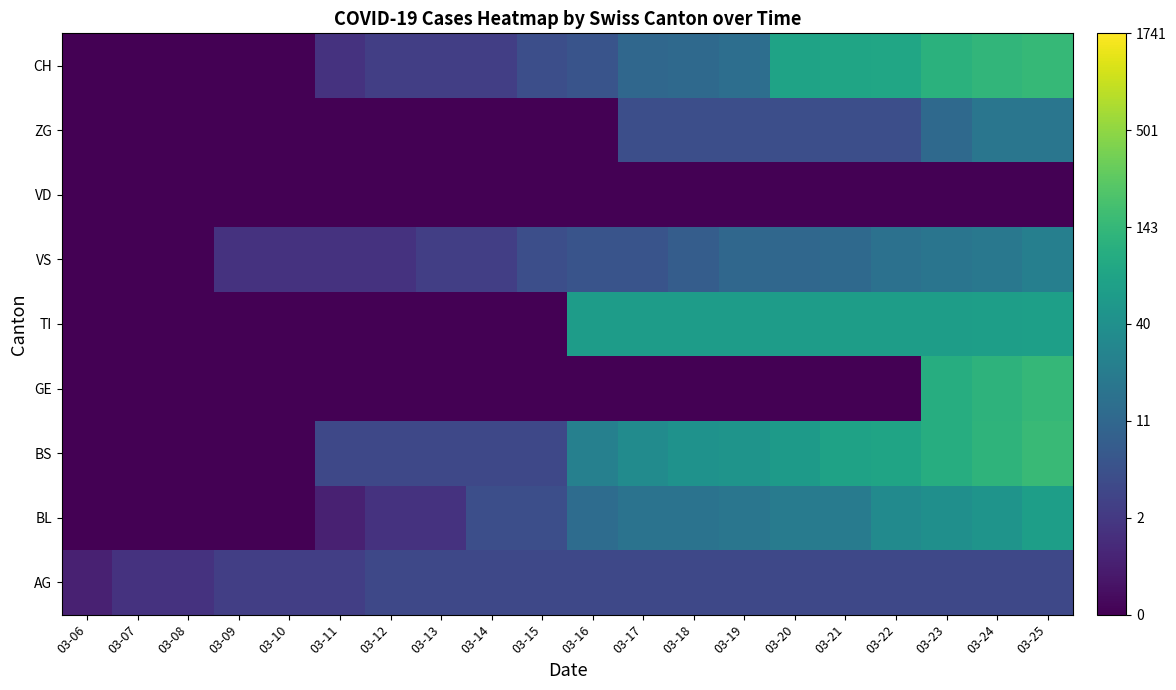

Reading left to right, transcribe all the data shown in this chart.

AG: 03-06=0.7	03-07=1.1	03-08=1.1	03-09=1.4	03-10=1.4	03-11=1.4	03-12=1.6	03-13=1.6	03-14=1.6	03-15=1.6	03-16=1.6	03-17=1.6	03-18=1.6	03-19=1.6	03-20=1.6	03-21=1.6	03-22=1.6	03-23=1.6	03-24=1.6	03-25=1.6
BL: 03-06=0.0	03-07=0.0	03-08=0.0	03-09=0.0	03-10=0.0	03-11=0.7	03-12=1.1	03-13=1.1	03-14=1.8	03-15=1.8	03-16=2.6	03-17=2.8	03-18=2.8	03-19=2.9	03-20=3.1	03-21=3.1	03-22=3.6	03-23=3.7	03-24=3.9	03-25=4.2
BS: 03-06=0.0	03-07=0.0	03-08=0.0	03-09=0.0	03-10=0.0	03-11=1.6	03-12=1.6	03-13=1.6	03-14=1.6	03-15=1.6	03-16=3.3	03-17=3.6	03-18=3.8	03-19=3.9	03-20=4.1	03-21=4.3	03-22=4.4	03-23=4.7	03-24=4.9	03-25=5.0
GE: 03-06=0.0	03-07=0.0	03-08=0.0	03-09=0.0	03-10=0.0	03-11=0.0	03-12=0.0	03-13=0.0	03-14=0.0	03-15=0.0	03-16=0.0	03-17=0.0	03-18=0.0	03-19=0.0	03-20=0.0	03-21=0.0	03-22=0.0	03-23=4.6	03-24=4.8	03-25=5.0
TI: 03-06=0.0	03-07=0.0	03-08=0.0	03-09=0.0	03-10=0.0	03-11=0.0	03-12=0.0	03-13=0.0	03-14=0.0	03-15=0.0	03-16=4.1	03-17=4.1	03-18=4.1	03-19=4.1	03-20=4.1	03-21=4.1	03-22=4.1	03-23=4.1	03-24=4.2	03-25=4.2
VS: 03-06=0.0	03-07=0.0	03-08=0.0	03-09=1.1	03-10=1.1	03-11=1.1	03-12=1.1	03-13=1.4	03-14=1.4	03-15=1.8	03-16=1.9	03-17=1.9	03-18=2.2	03-19=2.5	03-20=2.5	03-21=2.6	03-22=2.8	03-23=2.9	03-24=3.0	03-25=3.2
VD: 03-06=0.0	03-07=0.0	03-08=0.0	03-09=0.0	03-10=0.0	03-11=0.0	03-12=0.0	03-13=0.0	03-14=0.0	03-15=0.0	03-16=0.0	03-17=0.0	03-18=0.0	03-19=0.0	03-20=0.0	03-21=0.0	03-22=0.0	03-23=0.0	03-24=0.0	03-25=0.0
ZG: 03-06=0.0	03-07=0.0	03-08=0.0	03-09=0.0	03-10=0.0	03-11=0.0	03-12=0.0	03-13=0.0	03-14=0.0	03-15=0.0	03-16=0.0	03-17=1.8	03-18=1.8	03-19=1.8	03-20=1.8	03-21=1.8	03-22=1.8	03-23=2.6	03-24=2.9	03-25=2.9
CH: 03-06=0.0	03-07=0.0	03-08=0.0	03-09=0.0	03-10=0.0	03-11=1.1	03-12=1.4	03-13=1.4	03-14=1.4	03-15=1.8	03-16=1.9	03-17=2.5	03-18=2.6	03-19=2.7	03-20=4.3	03-21=4.4	03-22=4.4	03-23=4.8	03-24=4.9	03-25=5.0